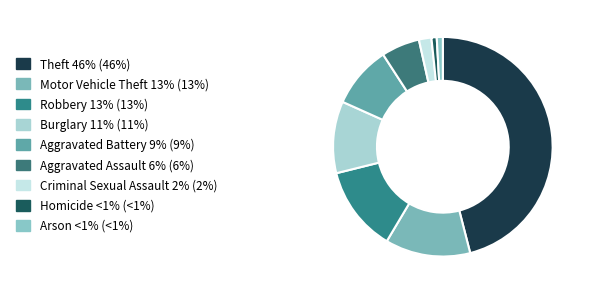

How many slices are in this pie chart?

9